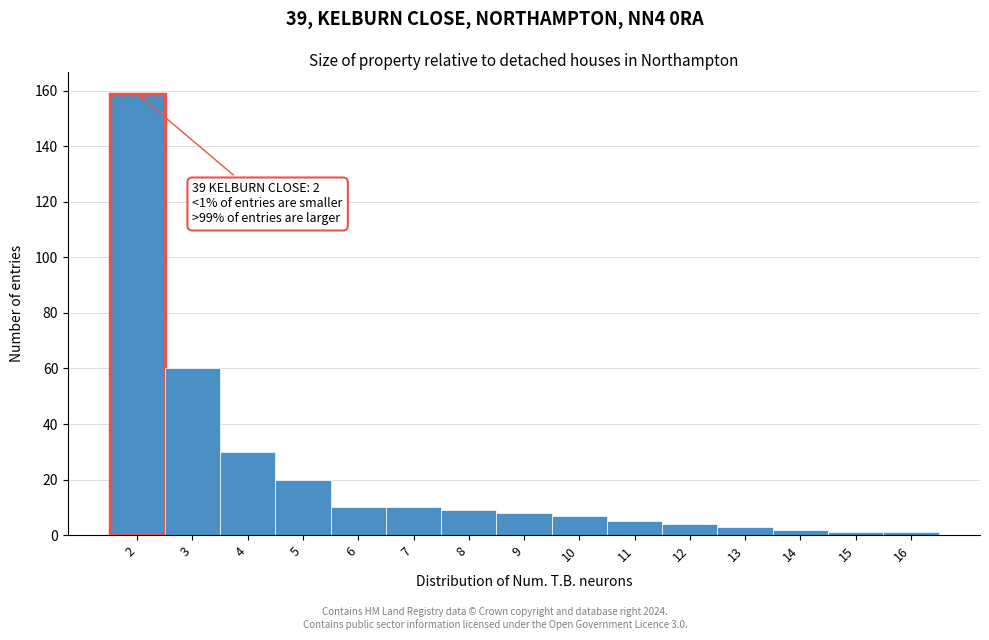

Reading right to left, list all the values displayed in this chart.

1	1	2	3	4	5	7	8	9	10	10	20	30	60	159